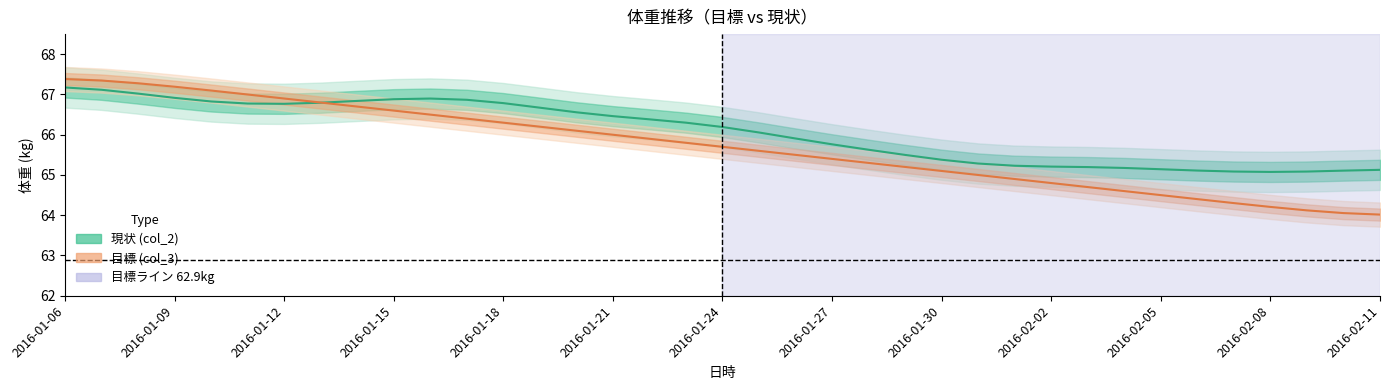

Does the chart display data point markers on the line(s)?

No